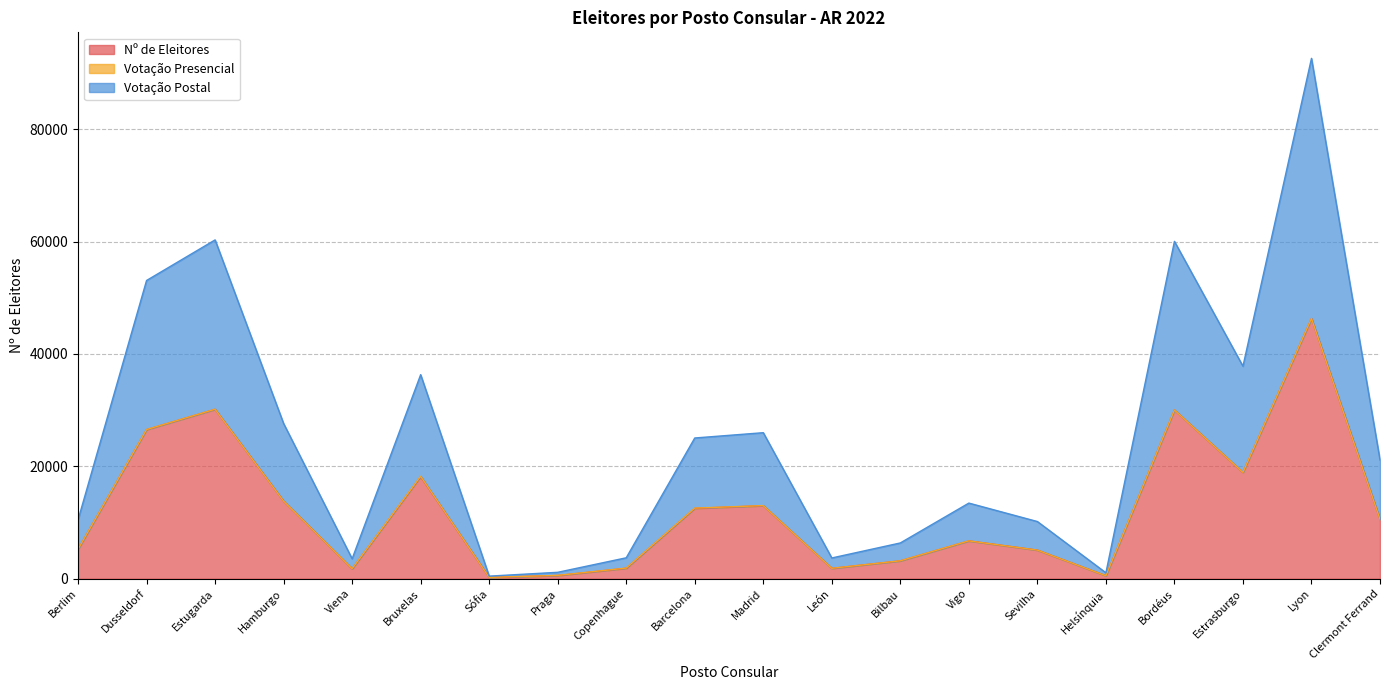

The Nº de Eleitores series shows 39706 at Dusseldorf. True or false?

False